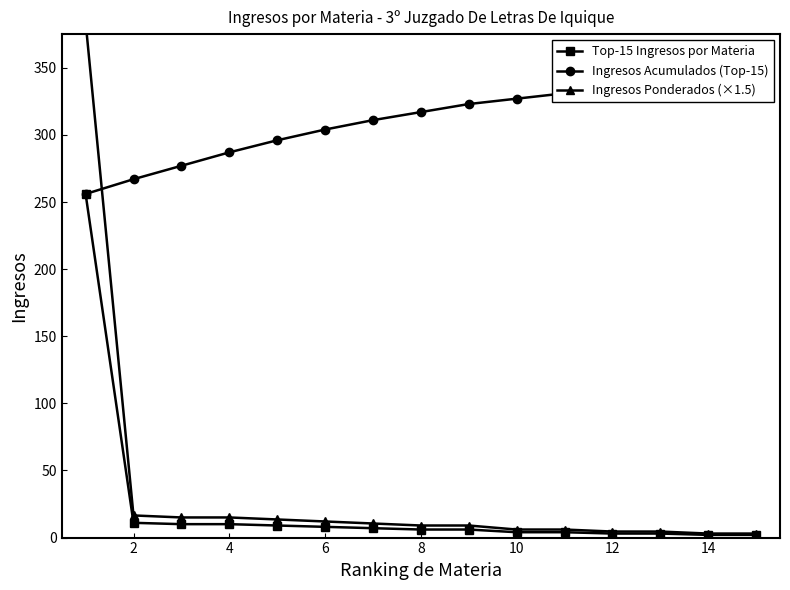

True or false: Ingresos Ponderados (×1.5) and Ingresos Acumulados (Top-15) cross at least once.

True